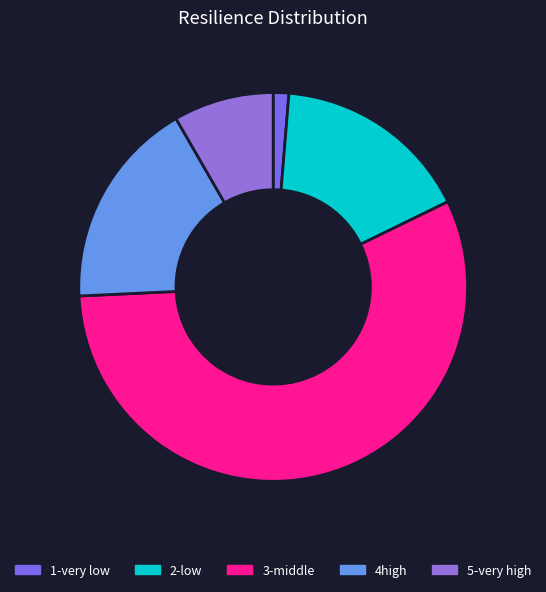

How many slices are in this pie chart?

5